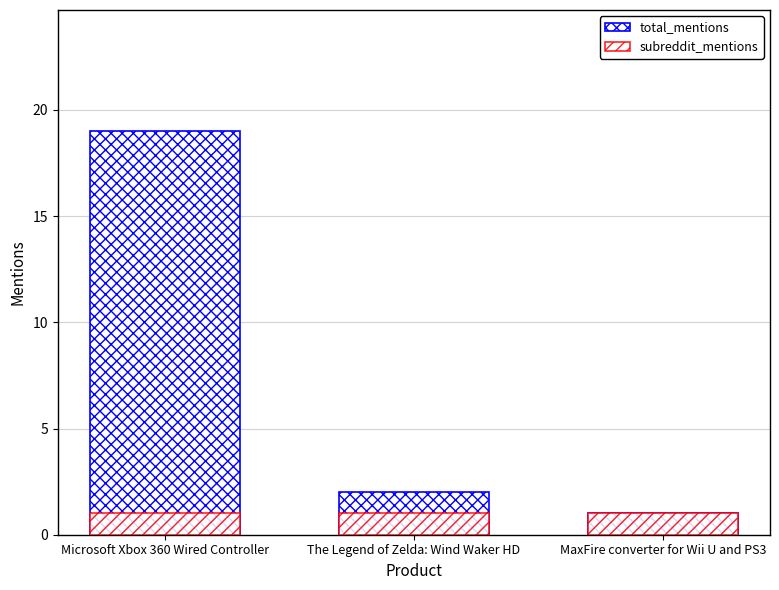

What is the difference between the maximum and minimum values in the total_mentions series?

18